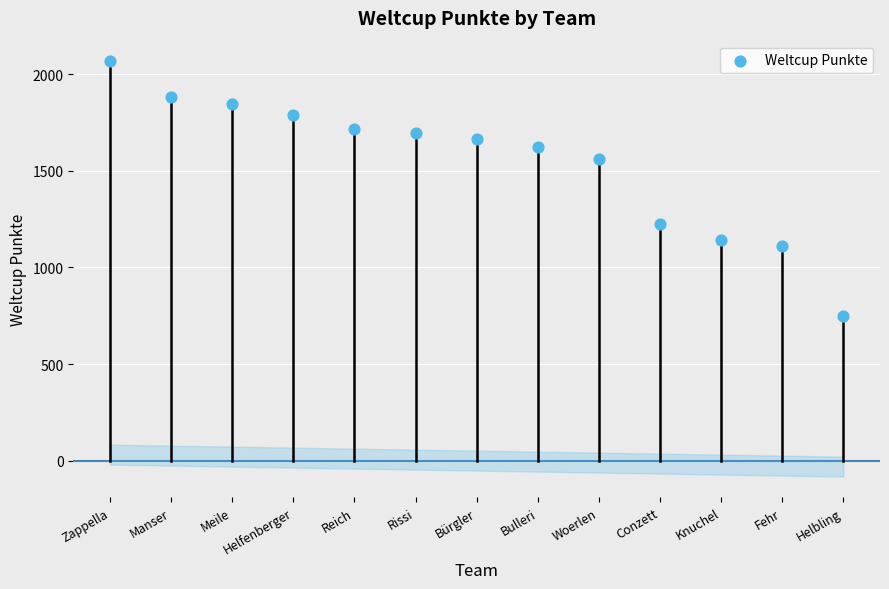

What is the range of Y values (max minus min)?

1318